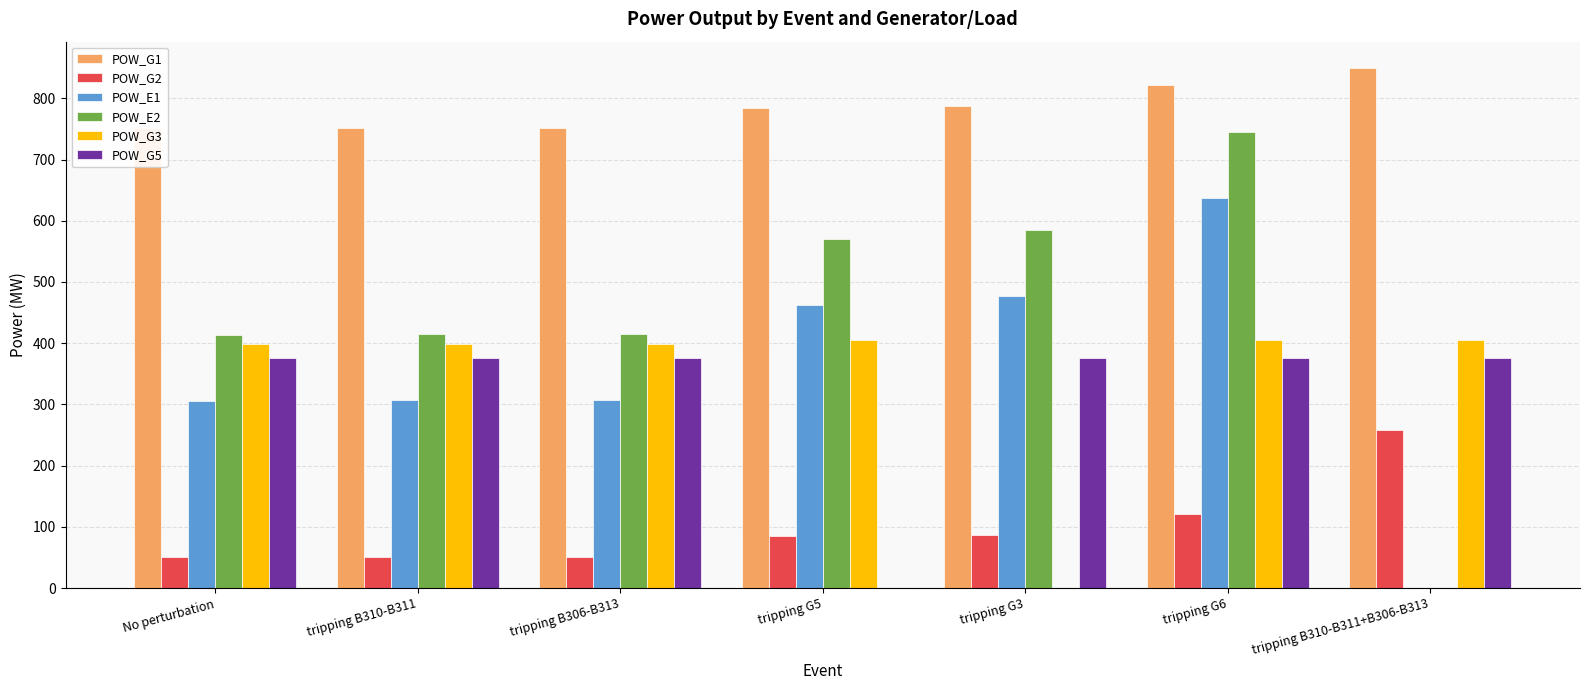

What is the difference between the highest and lowest values at tripping G6?

700.0